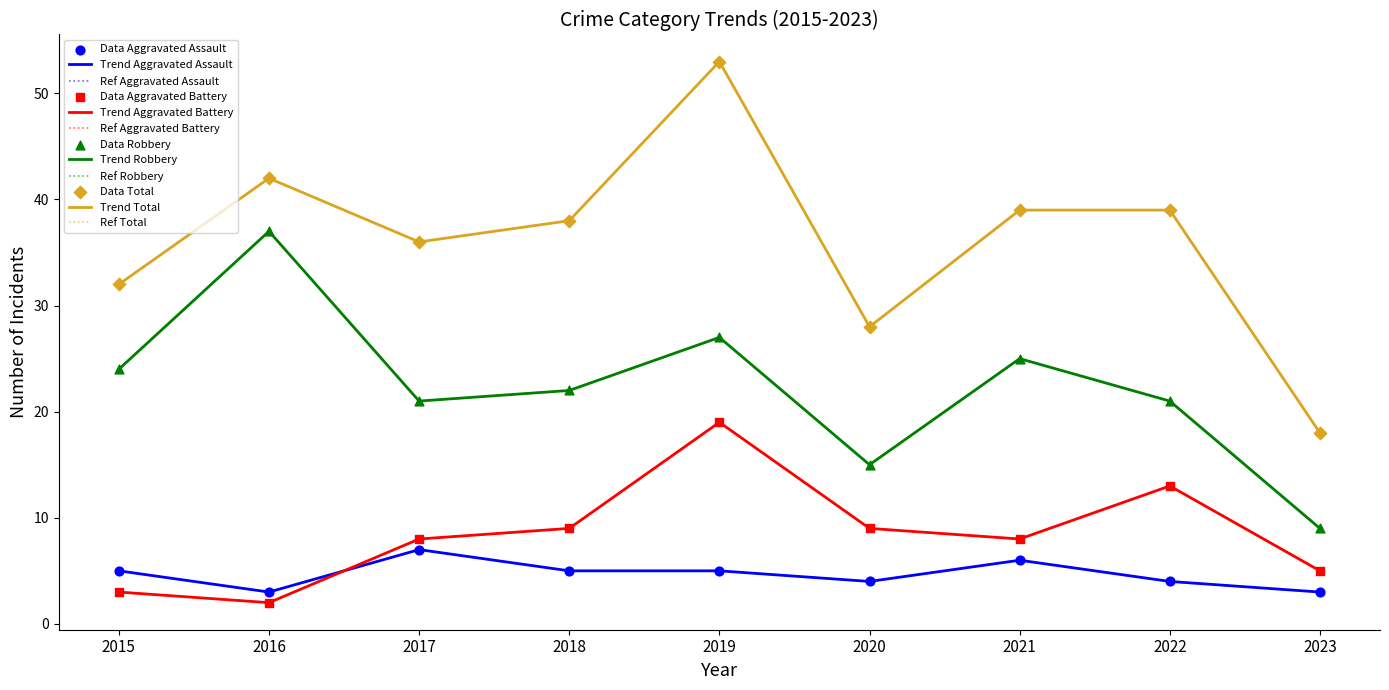

At which category is the sum across all series the highest?

2019